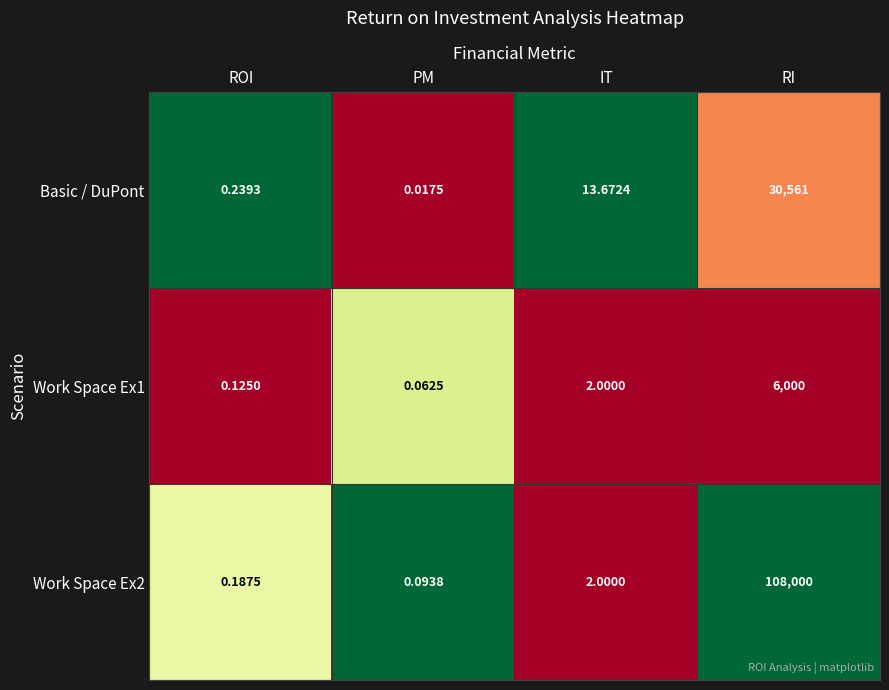

At which category is the sum across all series the highest?

RI